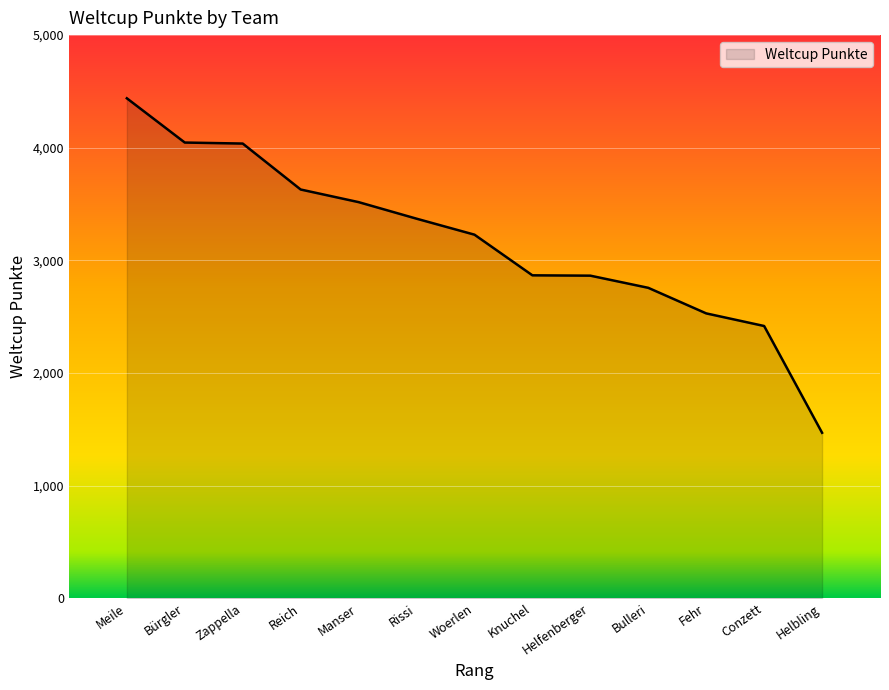

What is the approximate value at Knuchel?

2867